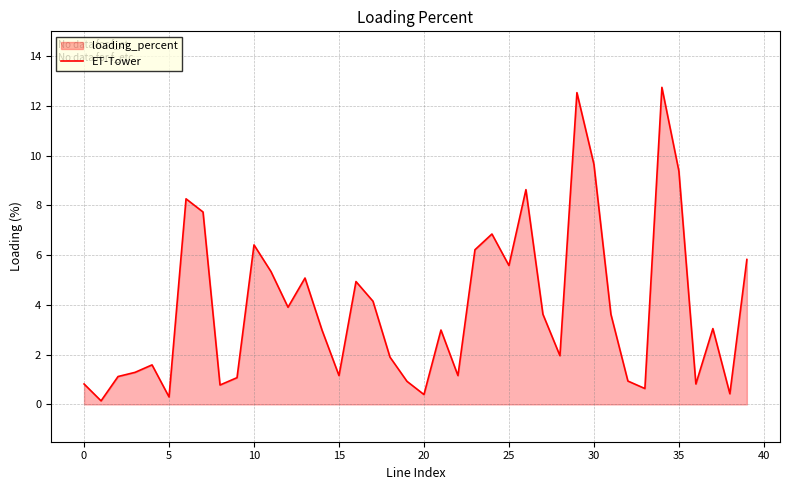

The value at 21 is 3.0. True or false?

True